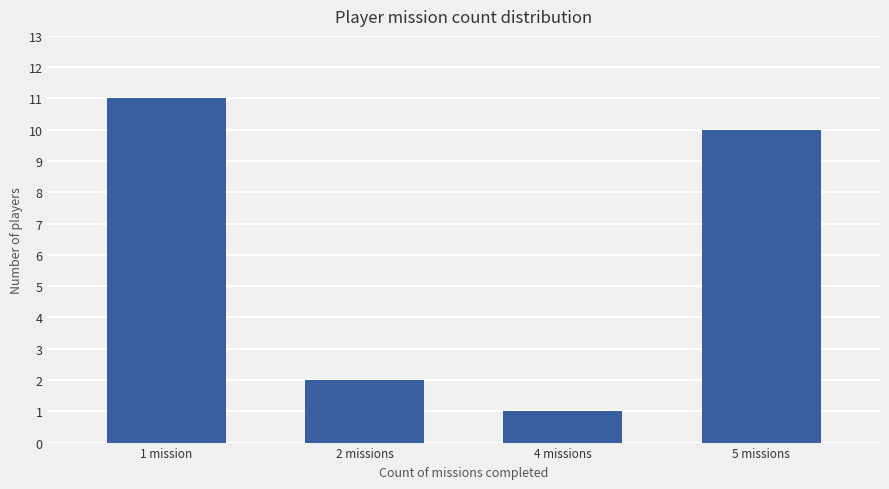

What is the ratio of the value at 5 missions to the value at 1 mission?

0.9